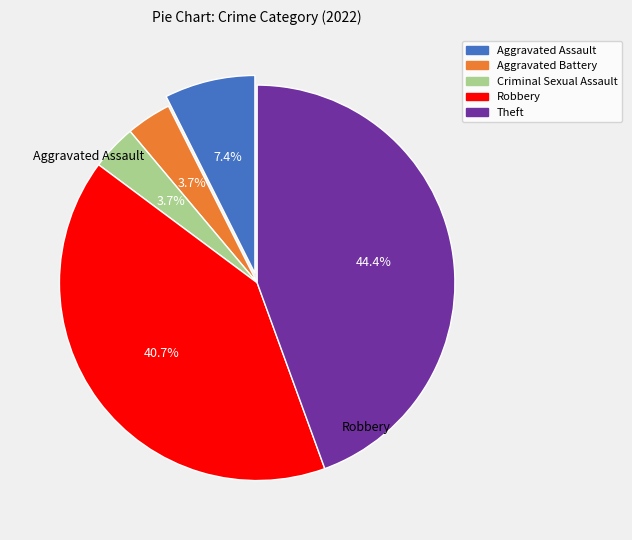

Is it true that Criminal Sexual Assault is 16% of the pie?

False